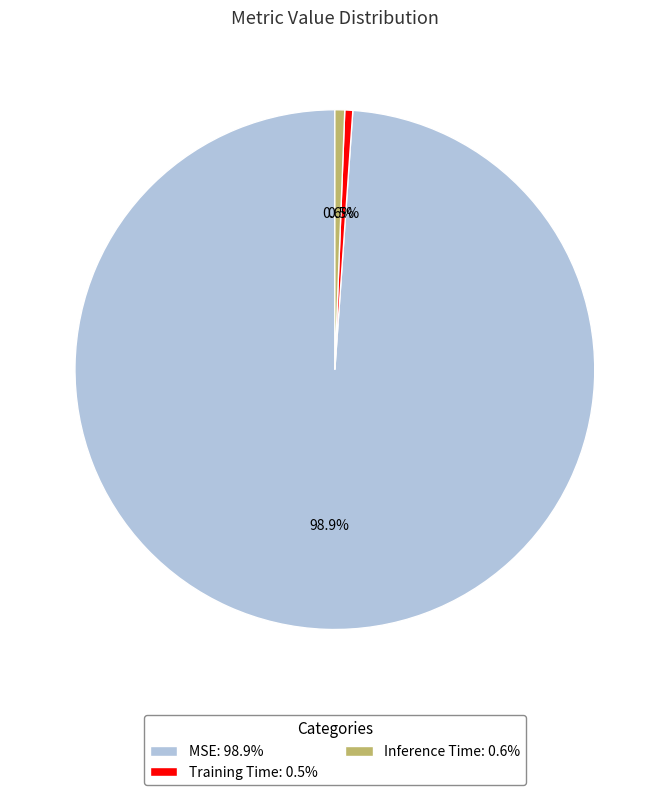

What percentage do MSE and Inference Time together represent?

99.5%